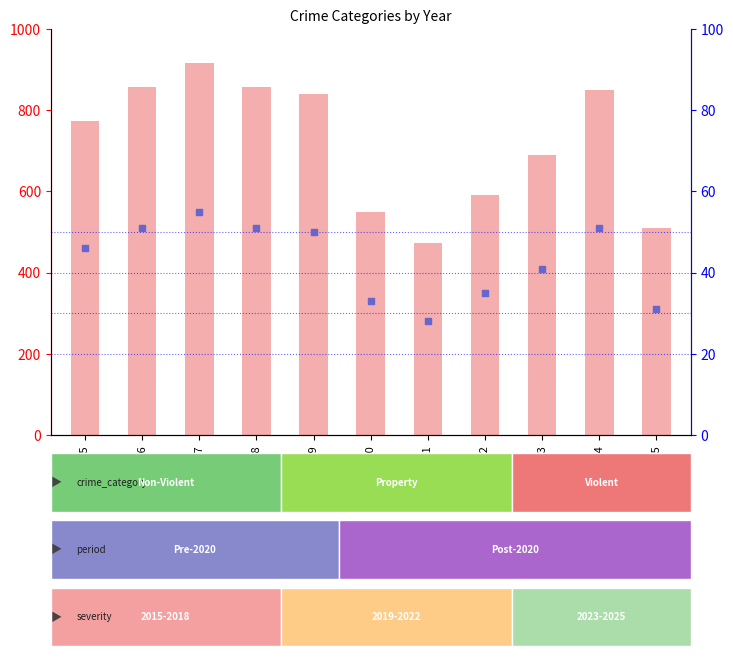

What are all the series names shown in the legend?

count, percentile rank within the sample